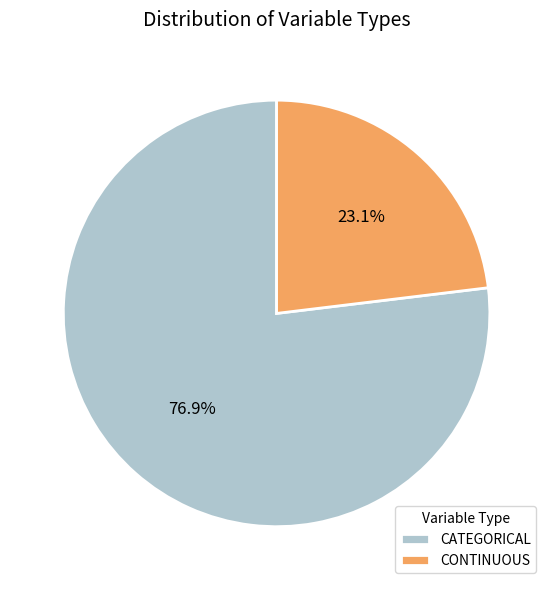

To the nearest percent, what is the average slice percentage?

50%